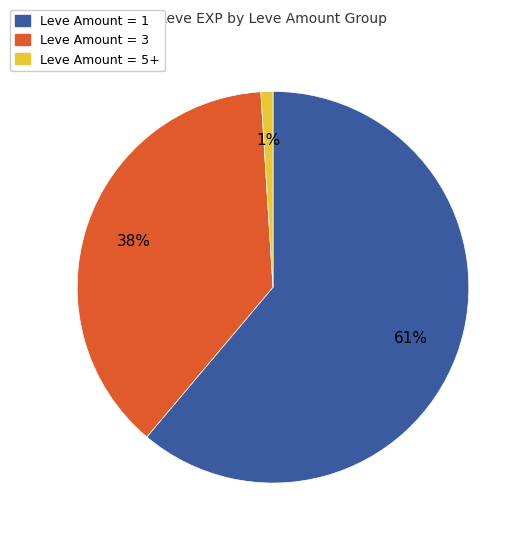

True or false: Leve Amount = 3 accounts for 38% of the total.

True